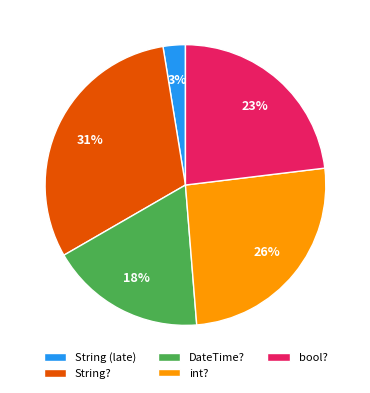

What is the largest slice in the pie chart?

String?